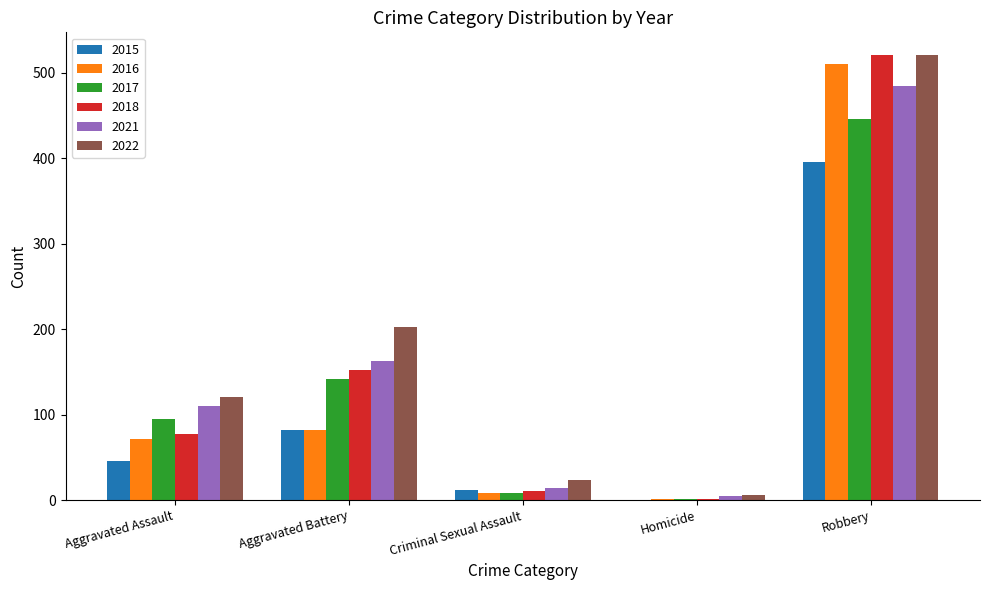

Reading left to right, transcribe all the data shown in this chart.

2015: Aggravated Assault=46	Aggravated Battery=82	Criminal Sexual Assault=12	Homicide=0	Robbery=395
2016: Aggravated Assault=71	Aggravated Battery=82	Criminal Sexual Assault=8	Homicide=1	Robbery=510
2017: Aggravated Assault=95	Aggravated Battery=142	Criminal Sexual Assault=8	Homicide=1	Robbery=446
2018: Aggravated Assault=77	Aggravated Battery=152	Criminal Sexual Assault=11	Homicide=1	Robbery=520
2021: Aggravated Assault=110	Aggravated Battery=163	Criminal Sexual Assault=14	Homicide=5	Robbery=484
2022: Aggravated Assault=121	Aggravated Battery=202	Criminal Sexual Assault=24	Homicide=6	Robbery=521